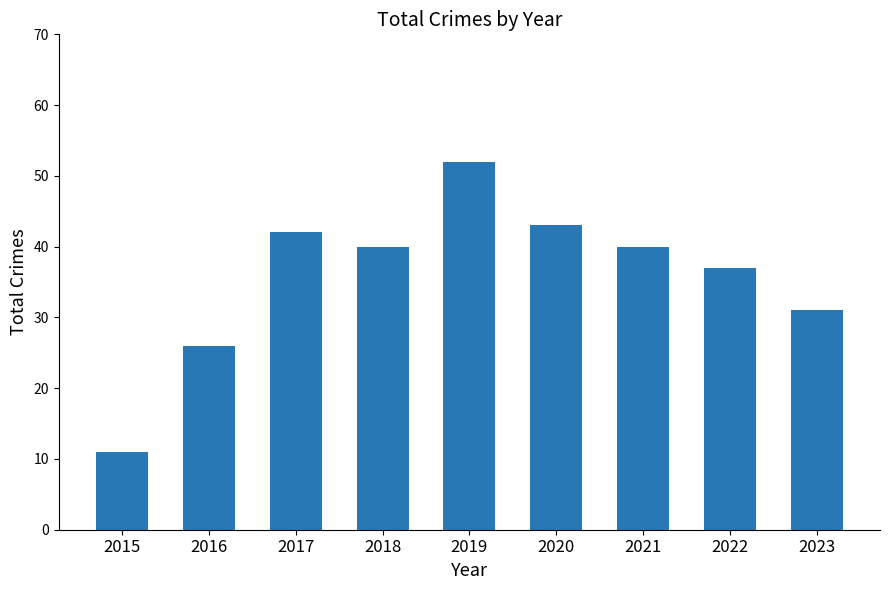

The chart shows a value of 5 at 2015. True or false?

False